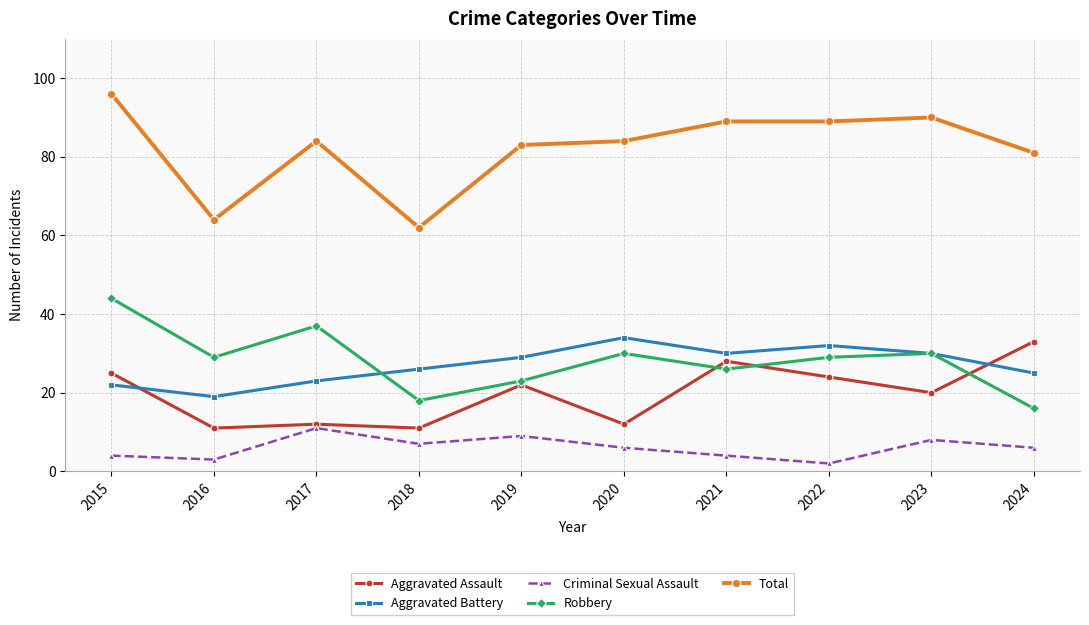

At which category does Aggravated Battery reach its first local valley?

2016